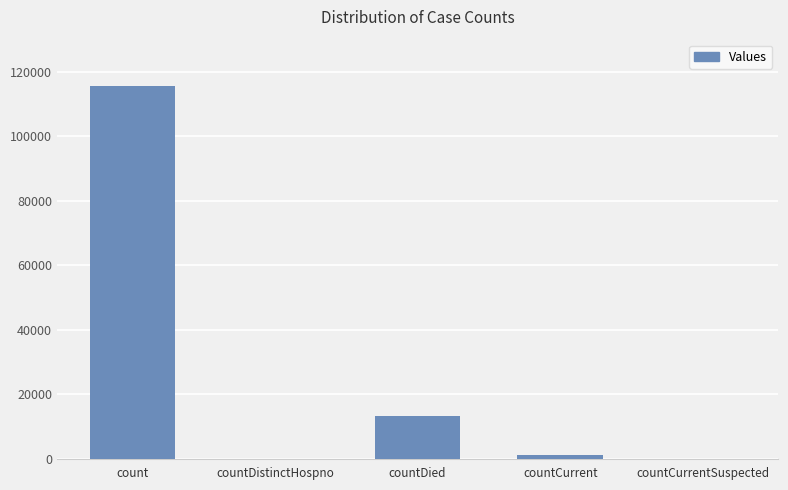

What value does the data have at countDied, to the nearest 50?

13400